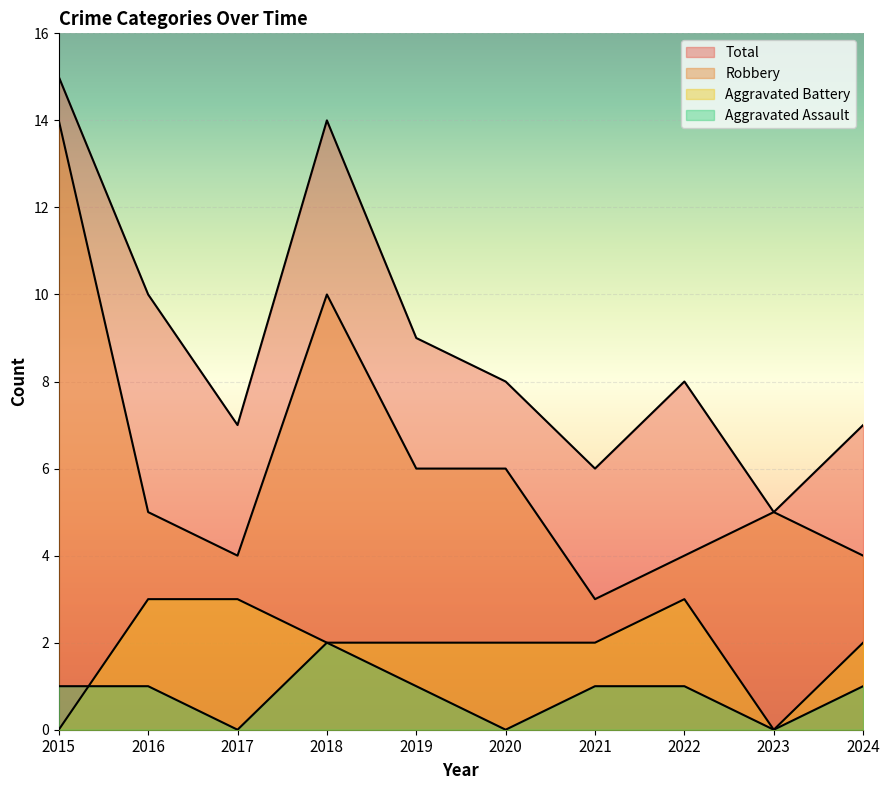

Reading left to right, what are all the values shown in this chart?

Aggravated Assault: 2015=1	2016=1	2017=0	2018=2	2019=1	2020=0	2021=1	2022=1	2023=0	2024=1
Aggravated Battery: 2015=0	2016=3	2017=3	2018=2	2019=2	2020=2	2021=2	2022=3	2023=0	2024=2
Robbery: 2015=14	2016=5	2017=4	2018=10	2019=6	2020=6	2021=3	2022=4	2023=5	2024=4
Total: 2015=15	2016=10	2017=7	2018=14	2019=9	2020=8	2021=6	2022=8	2023=5	2024=7